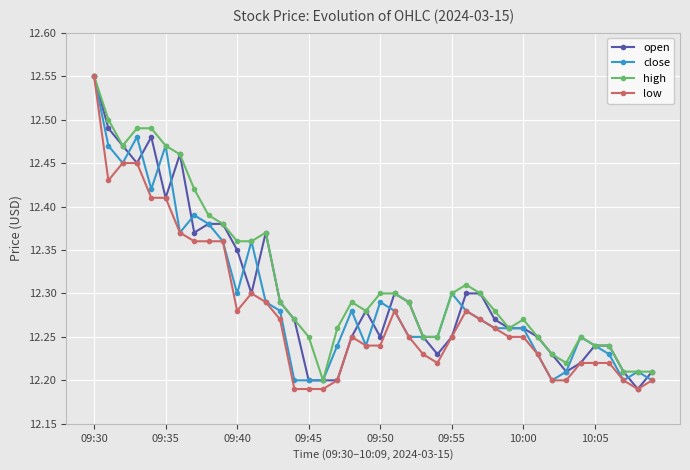

Count the high values in the range 12 to 13.

40